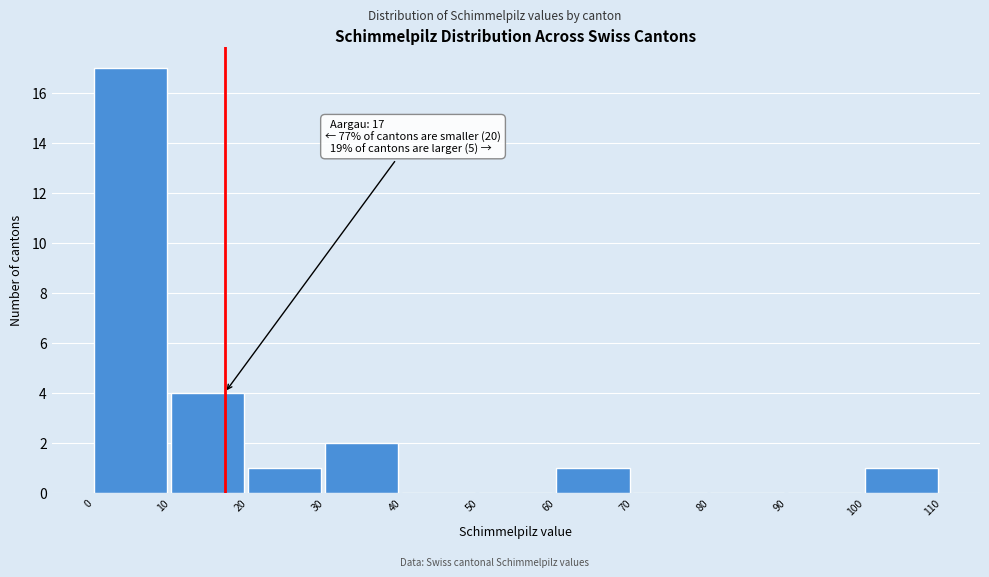

Over which range of the x-axis is the bar tallest?

0 to 10